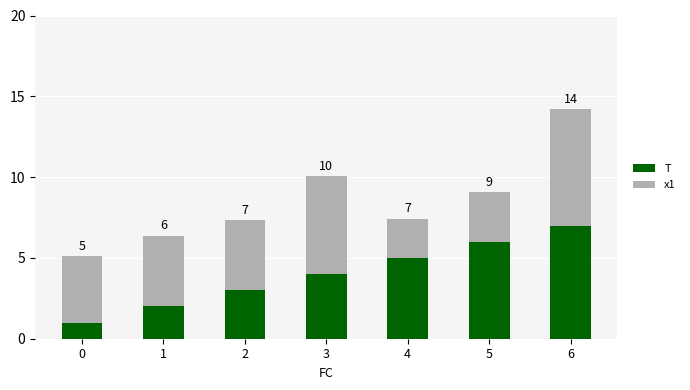

Reading left to right, list the values for the T series.

0=1.0	1=2.0	2=3.0	3=4.0	4=5.0	5=6.0	6=7.0